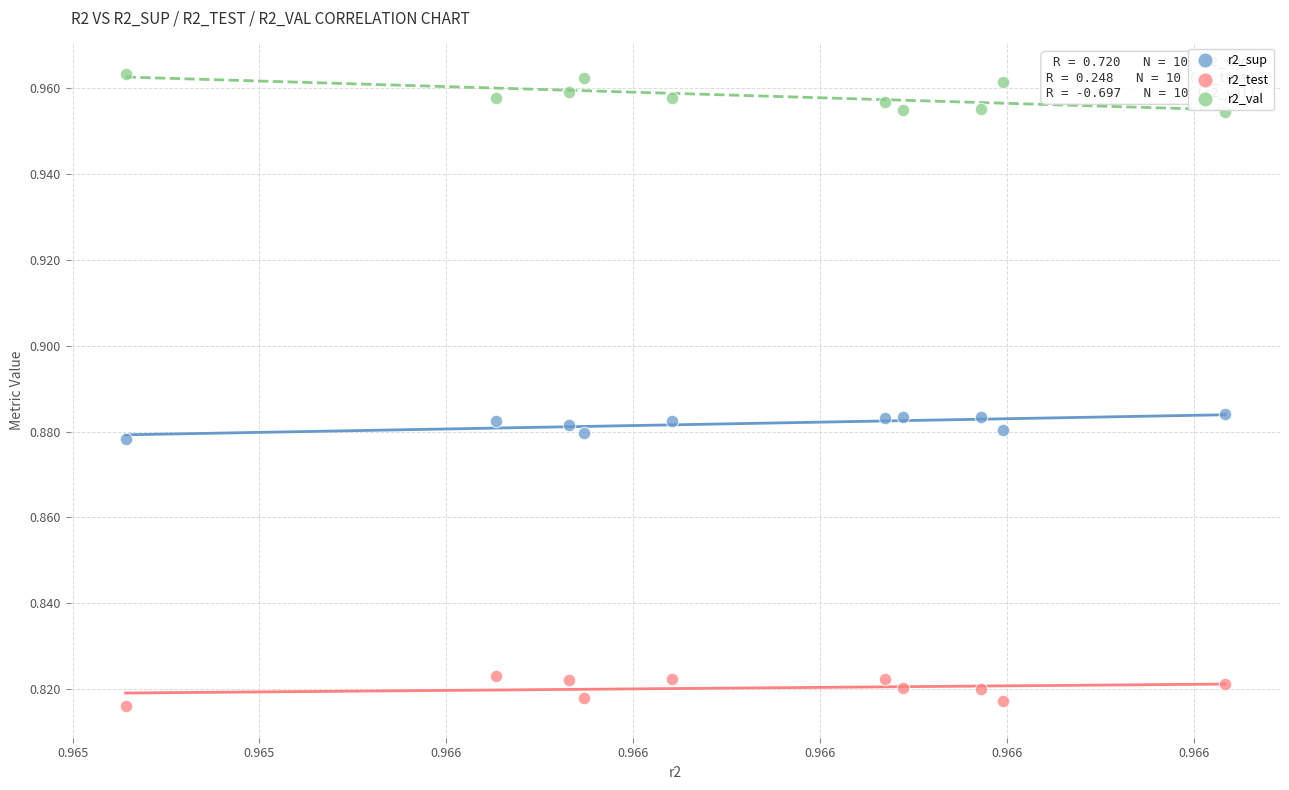

Which series reaches the maximum Y coordinate?

r2_val